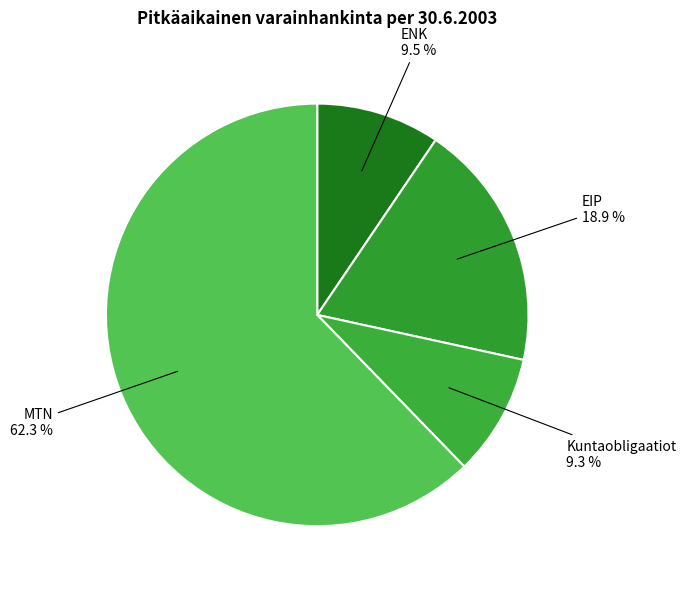

Does any single category account for the majority?

Yes